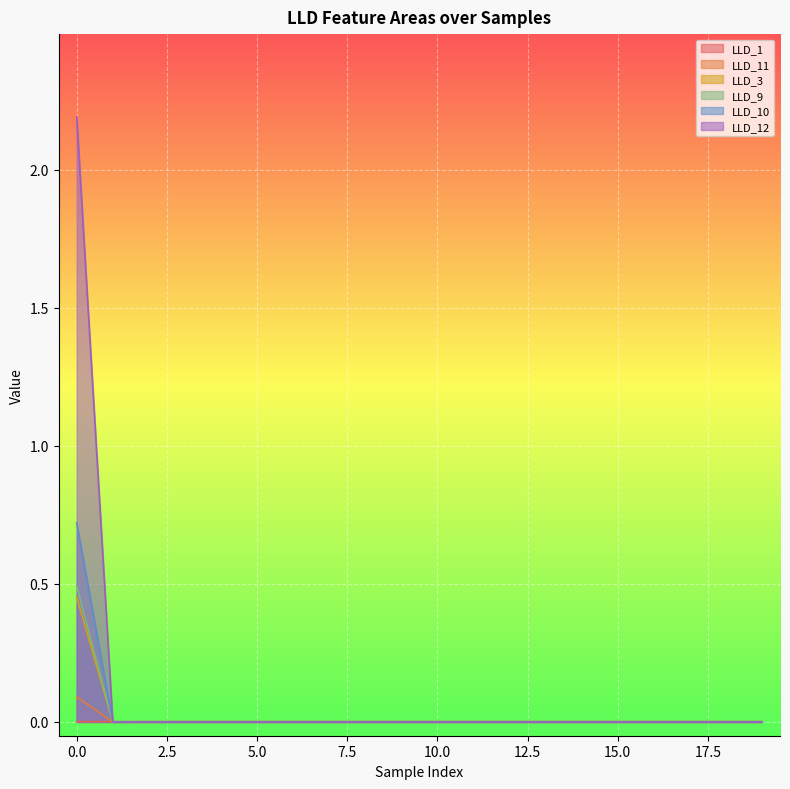

The value of LLD_1 at 13 is 0.0. True or false?

True